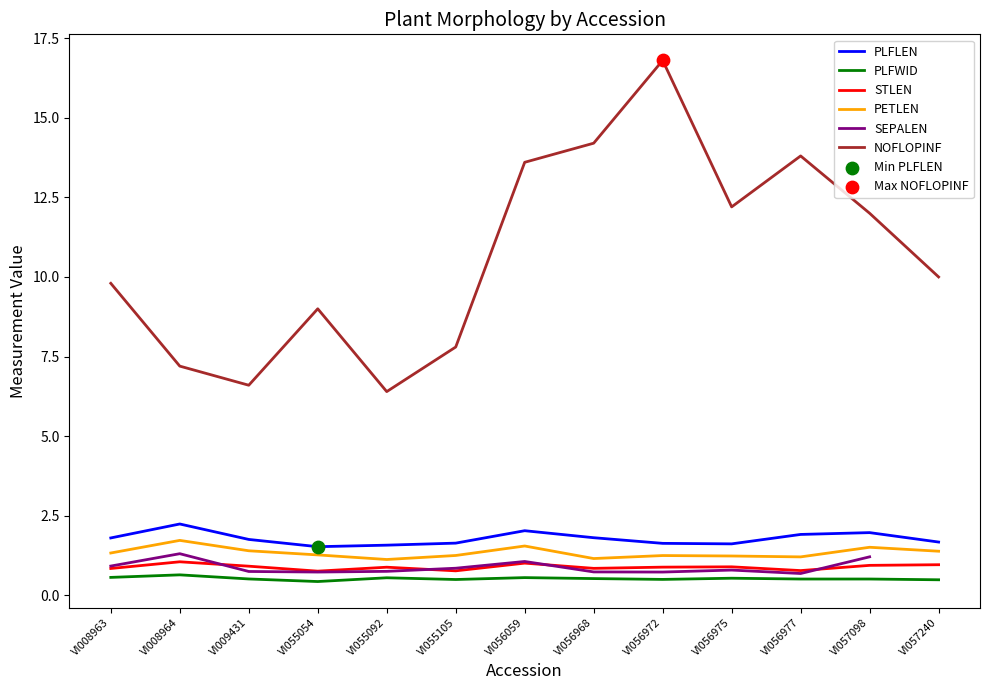

Which series contains the lowest Y value?

PLFWID